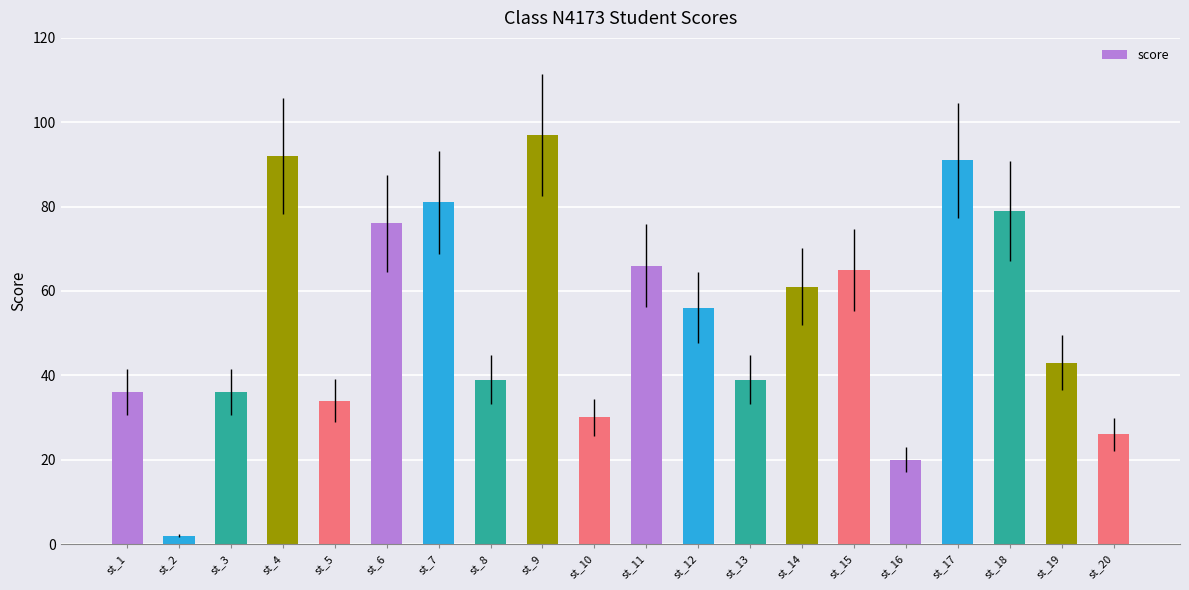

What is the change in value from st_17 to st_18?

-12